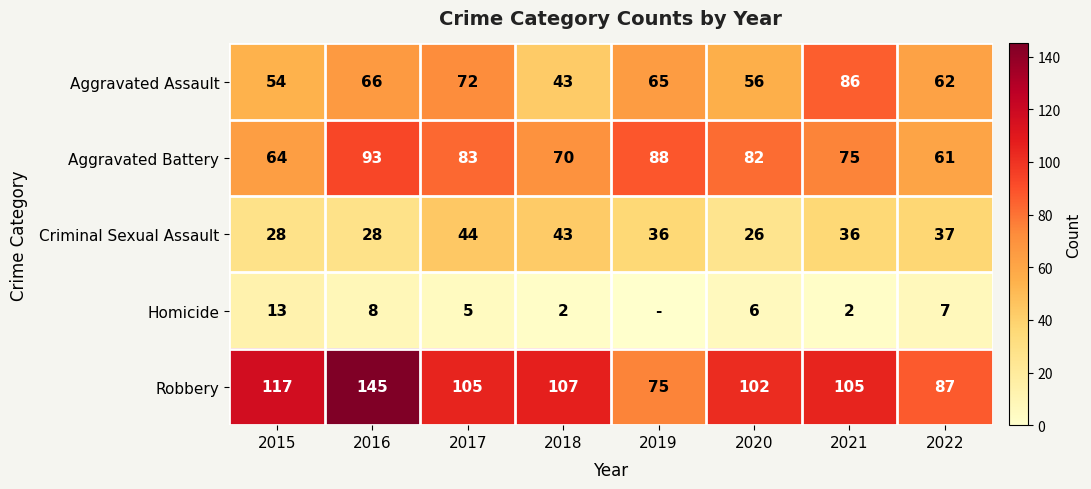

The Robbery series shows 180 at 2015. True or false?

False